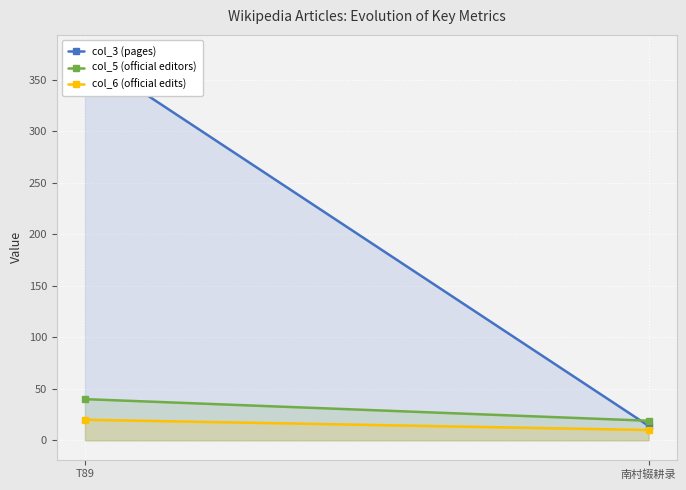

What is the label of the 1st point from the right?

南村辍耕录